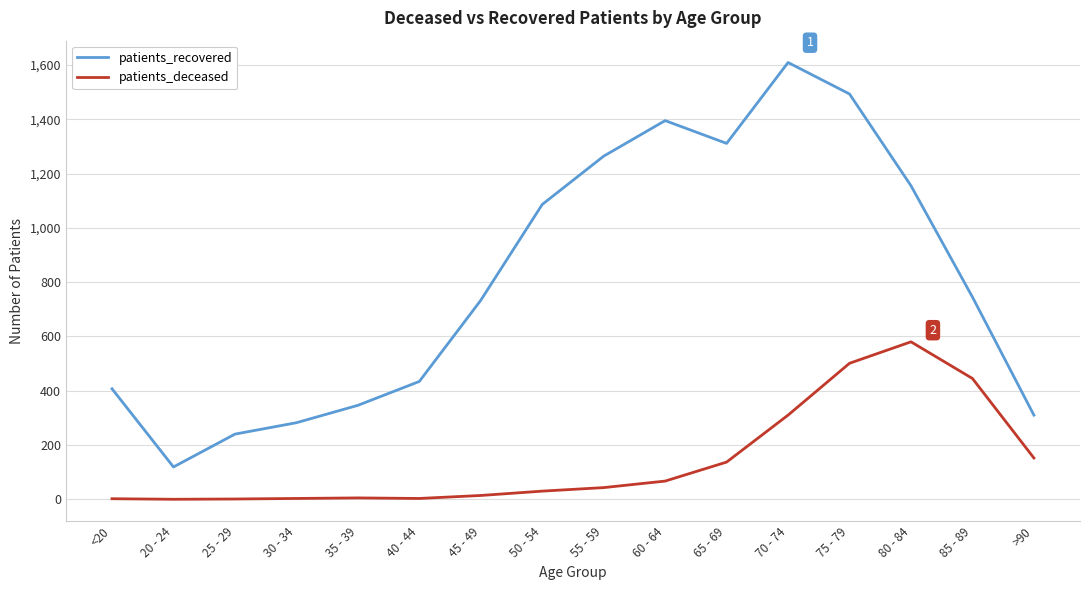

What is the difference between the maximum and minimum values in the patients_deceased series?

580